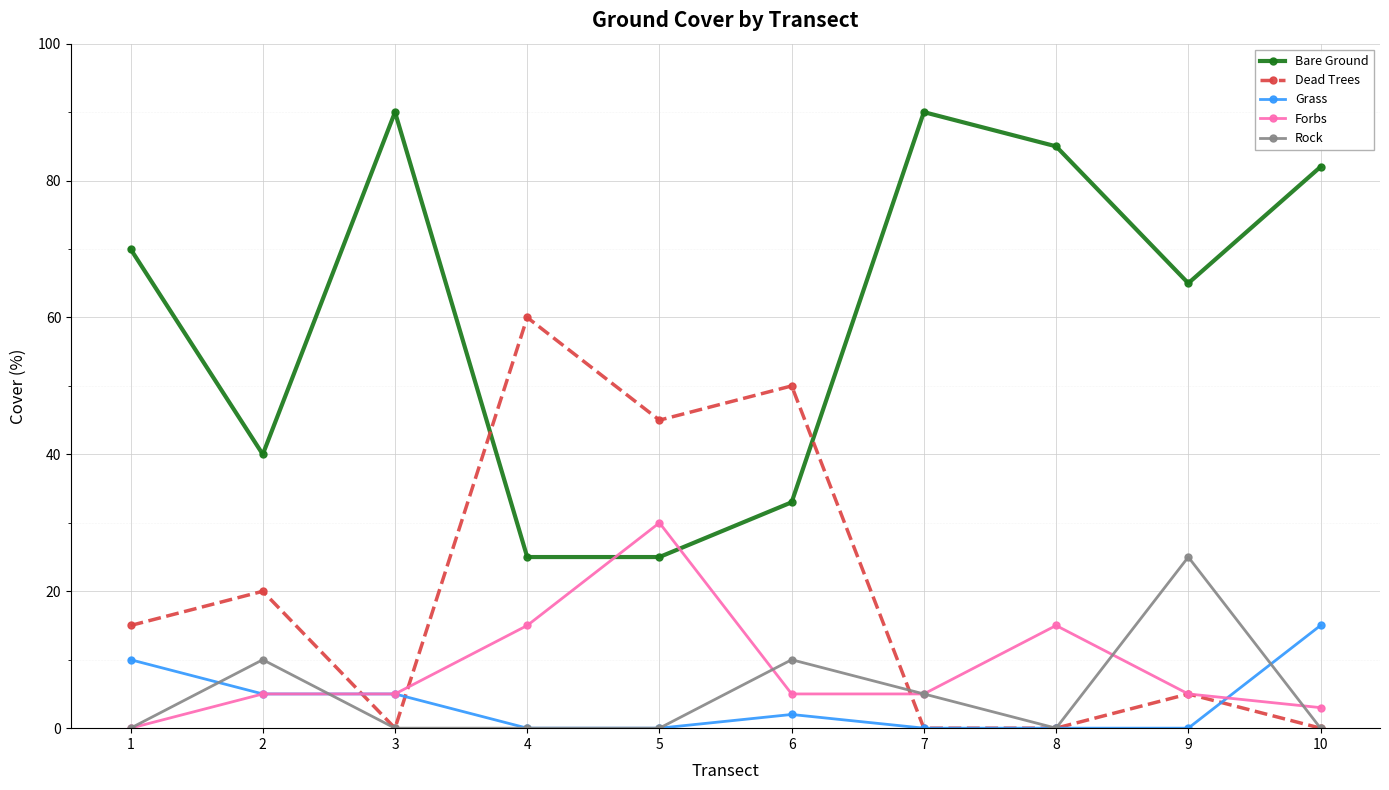

Reading right to left, extract all data points from this chart.

Bare Ground: 10=82	9=65	8=85	7=90	6=33	5=25	4=25	3=90	2=40	1=70
Dead Trees: 10=0	9=5	8=0	7=0	6=50	5=45	4=60	3=0	2=20	1=15
Grass: 10=15	9=0	8=0	7=0	6=2	5=0	4=0	3=5	2=5	1=10
Forbs: 10=3	9=5	8=15	7=5	6=5	5=30	4=15	3=5	2=5	1=0
Rock: 10=0	9=25	8=0	7=5	6=10	5=0	4=0	3=0	2=10	1=0